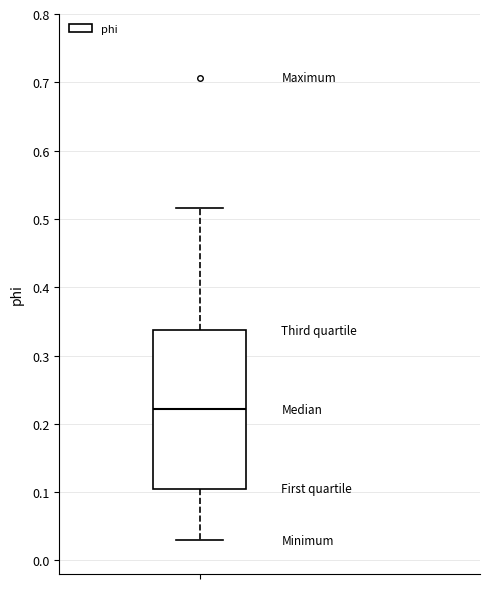

Read this box plot against the y-axis: the position of the median line, the range covered by the box, and the ends of both whiskers. The values are not printed on the chart, so give them approximately, as read against the axis.

median 0.22, box 0.11 to 0.34, whiskers 0.03 to 0.52